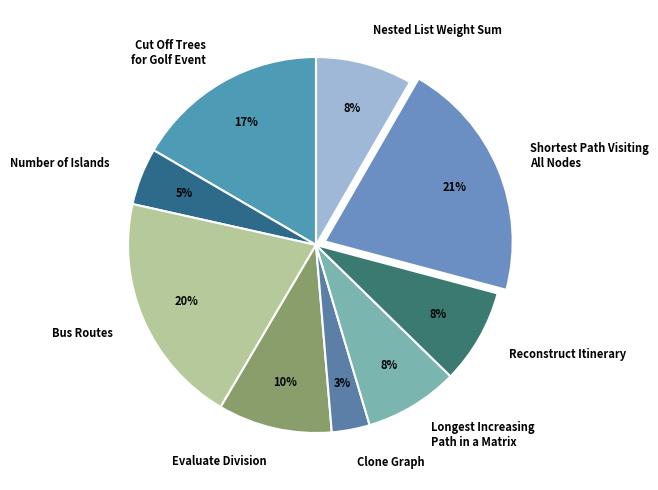

Combined, do Cut Off Trees for Golf Event and Longest Increasing Path in a Matrix account for over 50%?

No